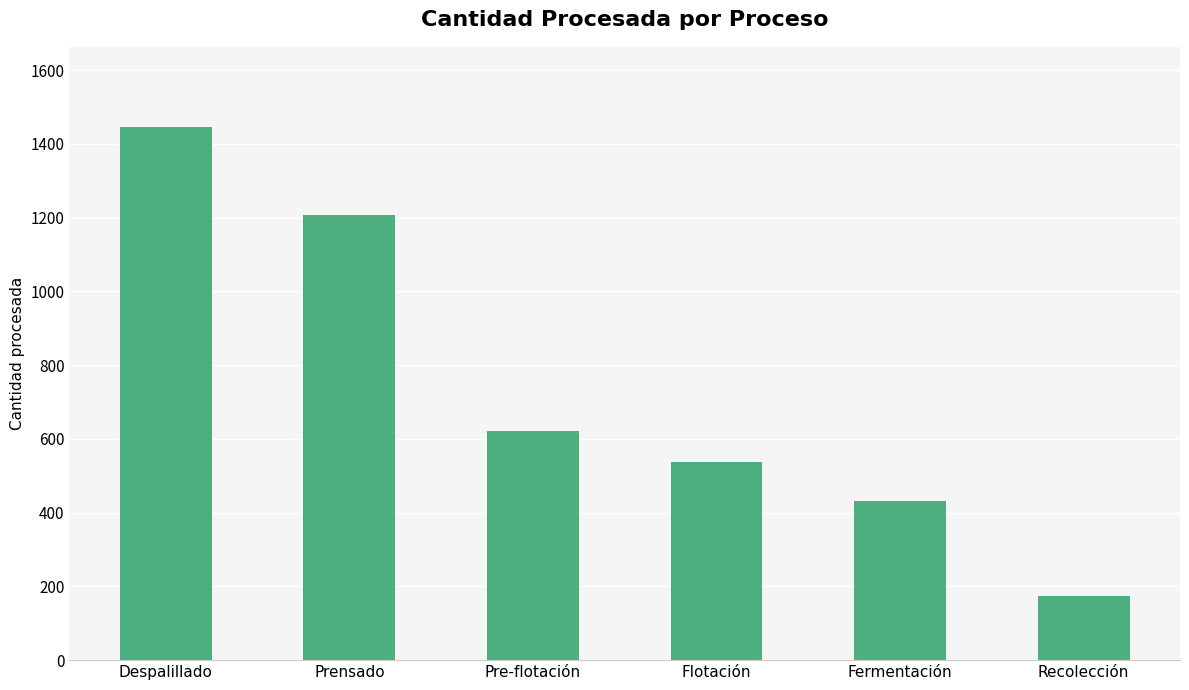

What is the value of the 2nd bar from the left?

1208.5